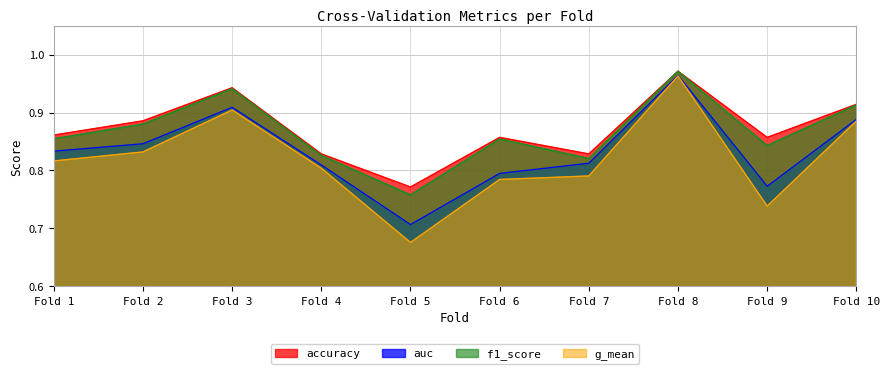

What is the maximum value shown in the chart?

1.0